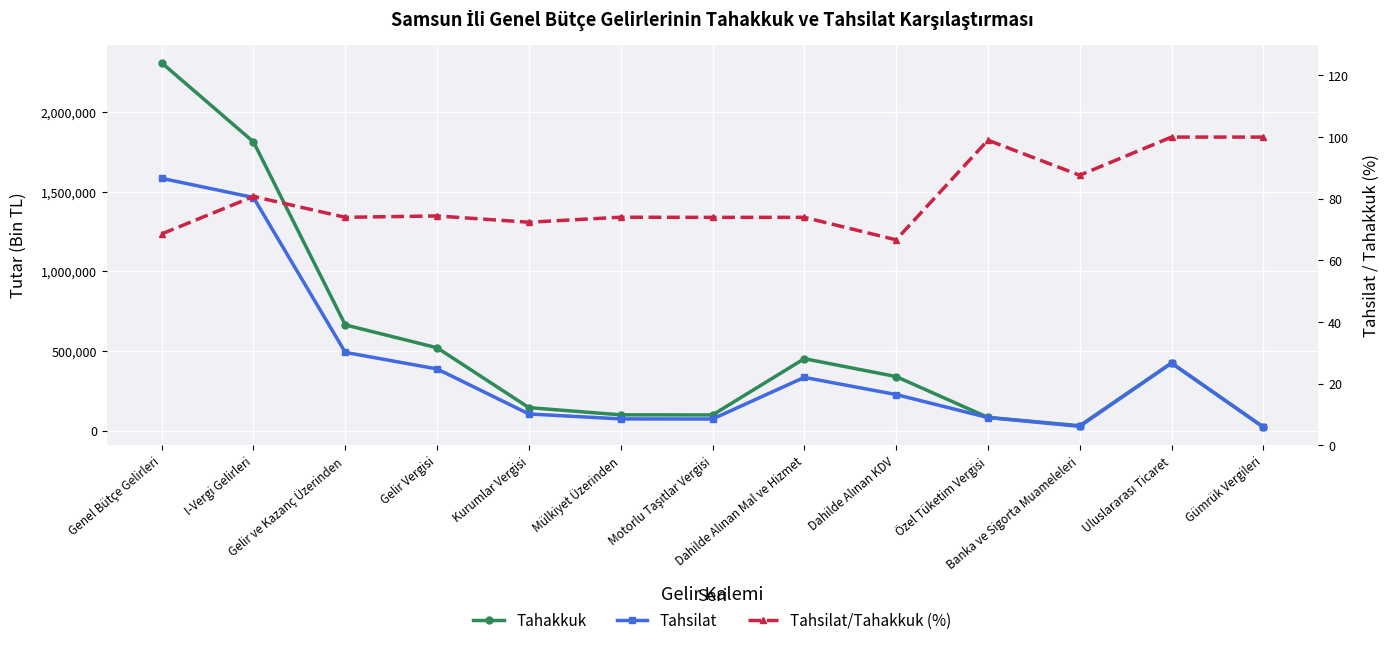

Where is the first local minimum for Tahsilat/Tahakkuk (%)?

Gelir ve Kazanç Üzerinden